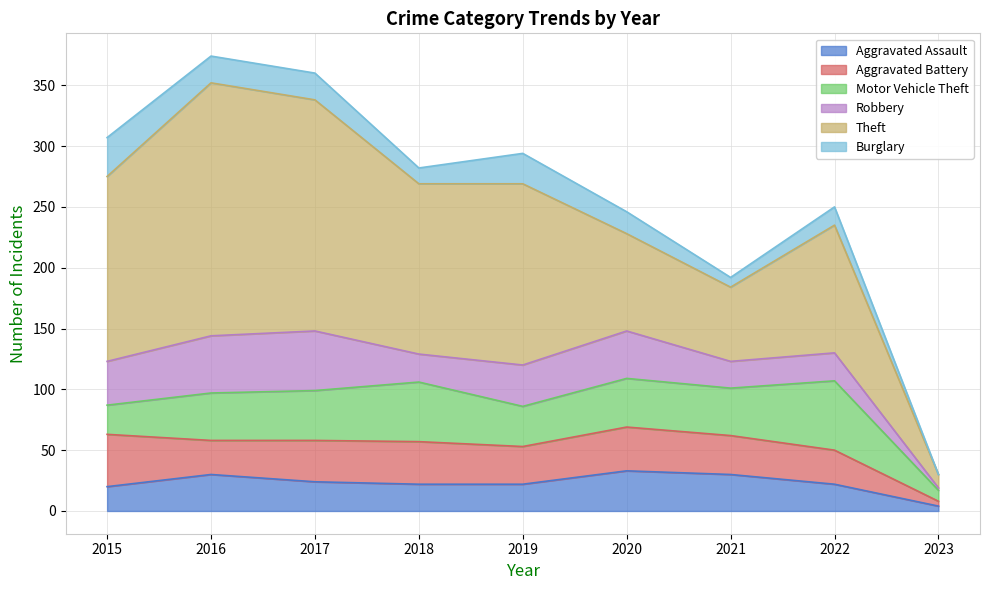

Is it true that Robbery equals 15 at 2018?

False